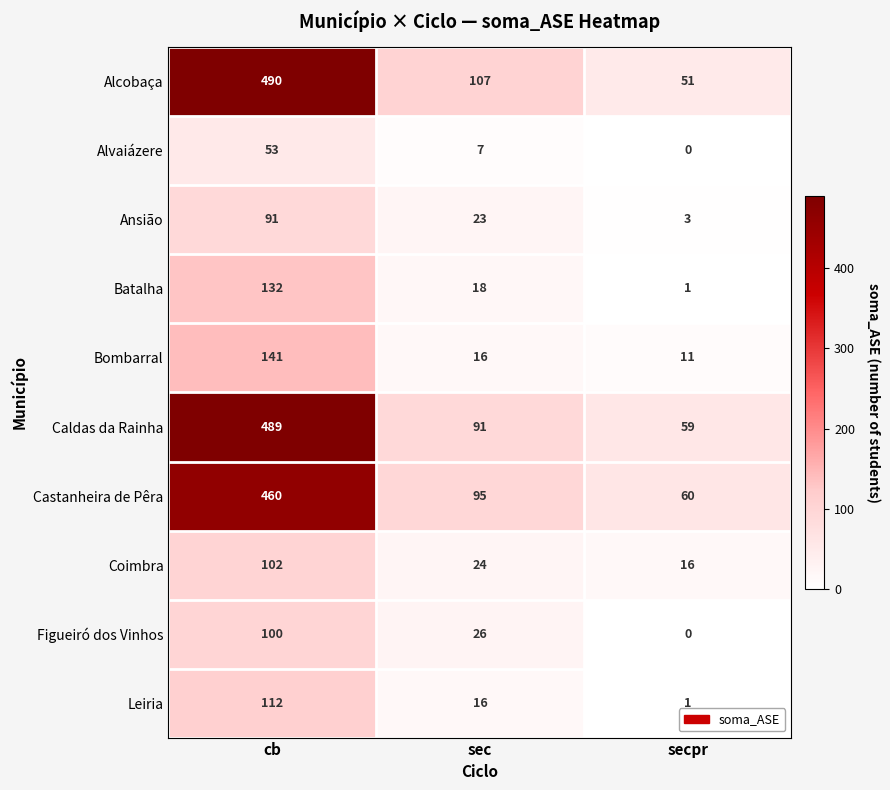

What is the sum of all Ansião values?

117